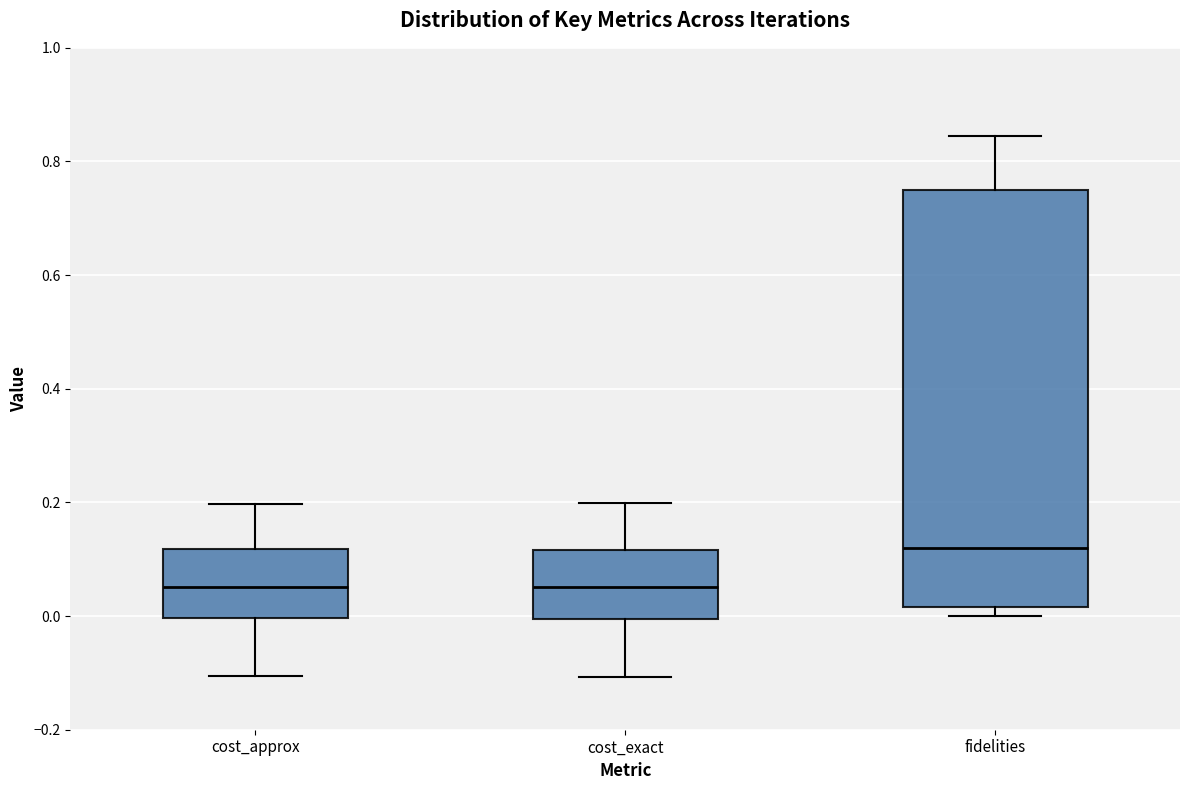

Comparing the boxes themselves (not the whiskers), which one is the tallest?

fidelities